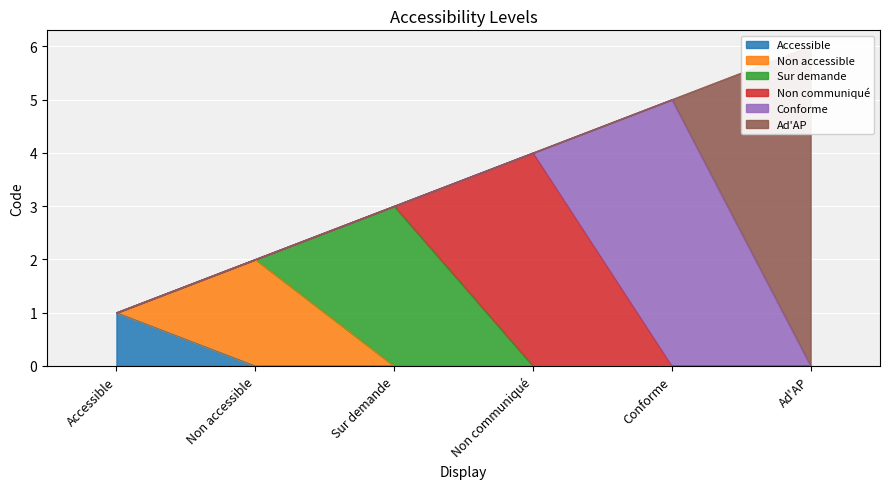

True or false: the data has more than 2 interior local peaks.

False